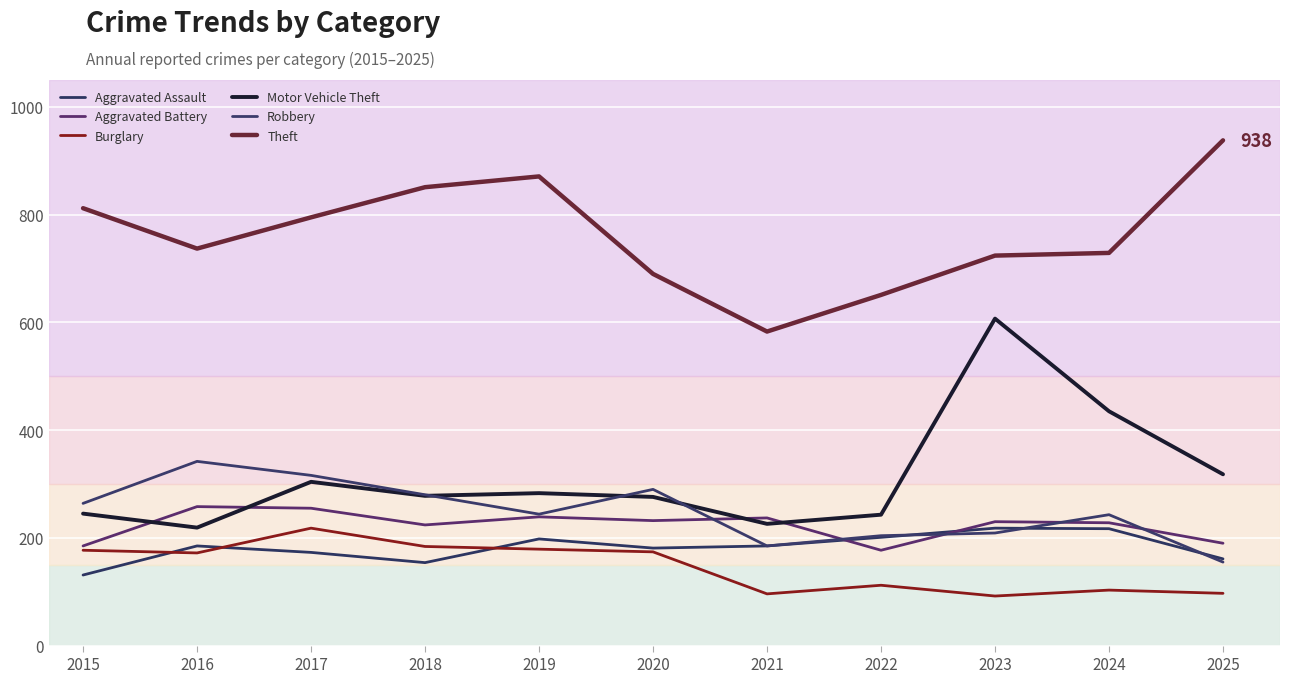

Which series changed the most between 2020 and 2021?

Theft